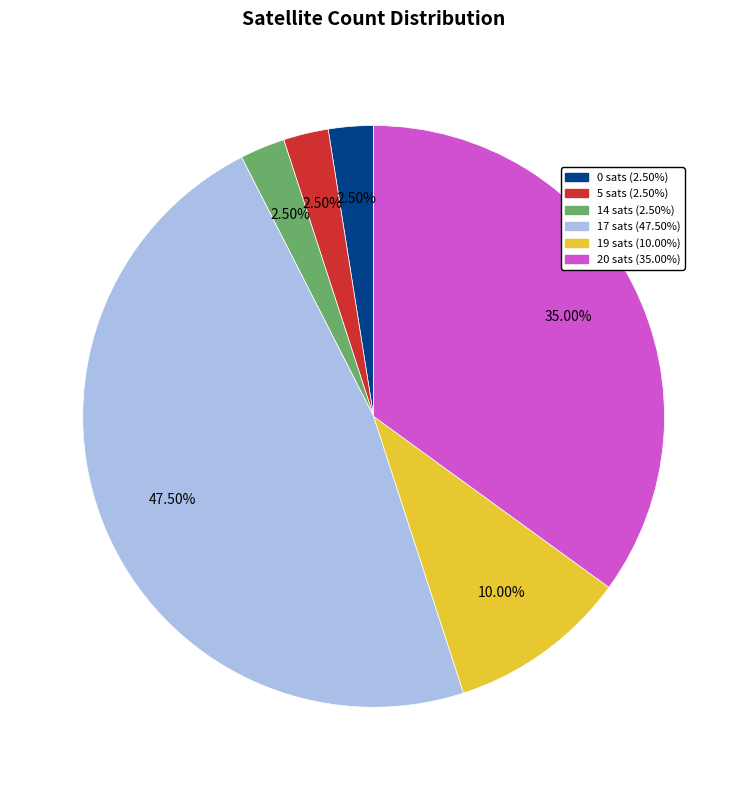

Is there a majority slice in this chart?

No